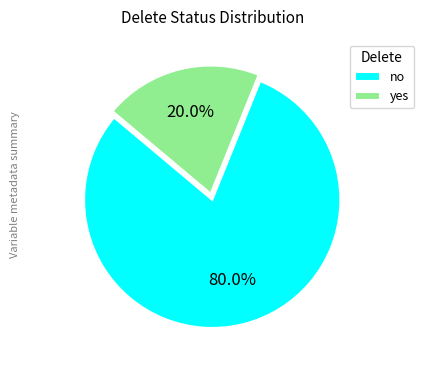

How many segments does this pie chart have?

2